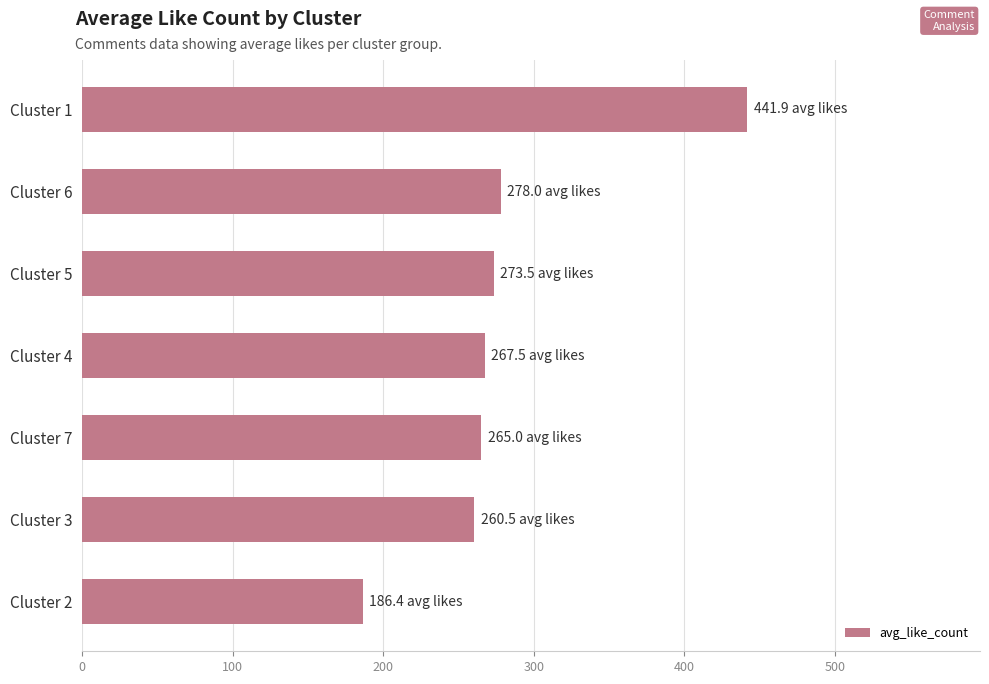

The value at Cluster 4 is 267.5. True or false?

True